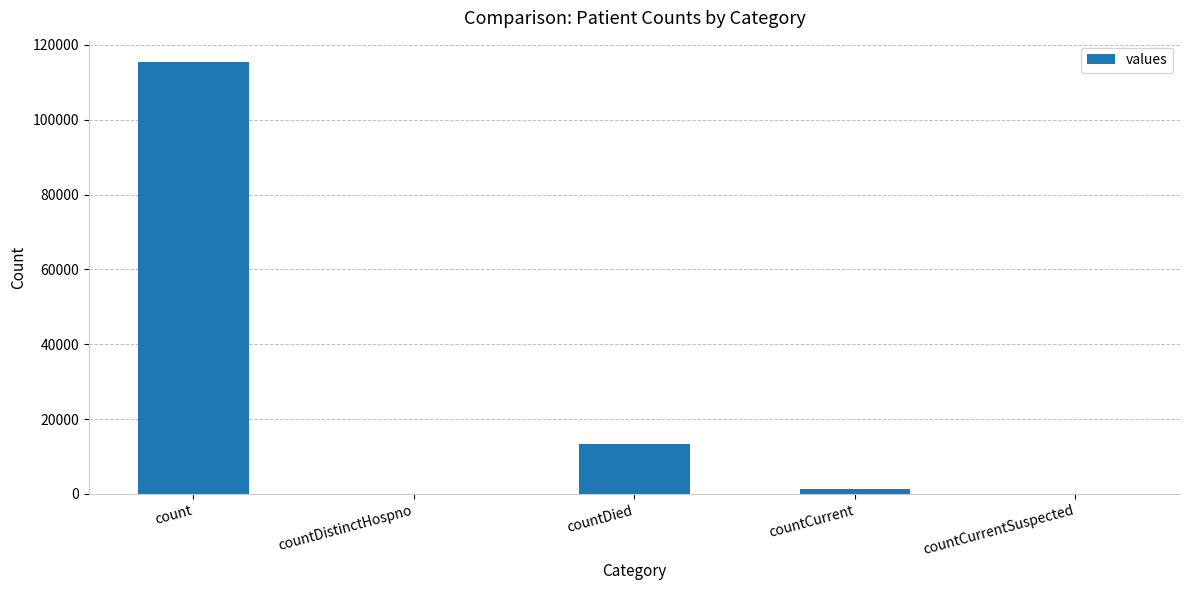

Which category has the highest value across all series?

count